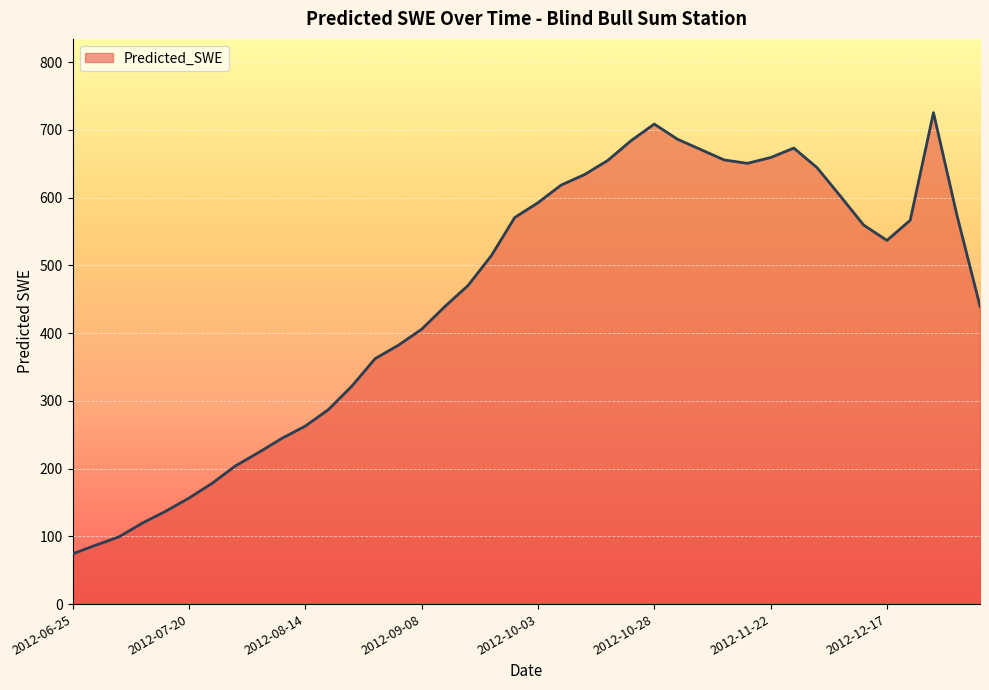

What is the difference between the maximum and minimum values?

651.5